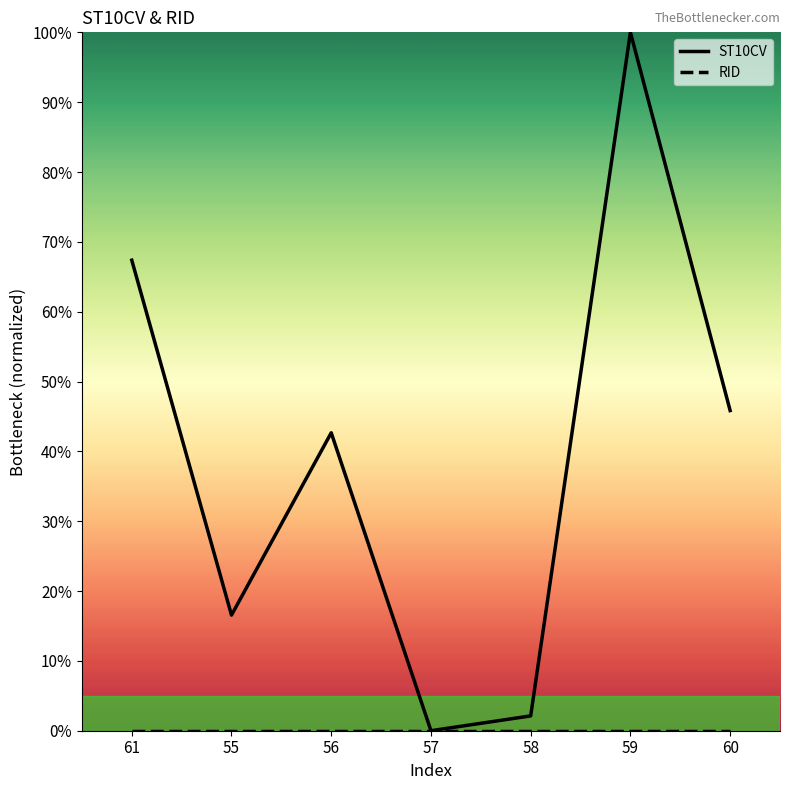

At how many categories does at least one series exceed 27?

4